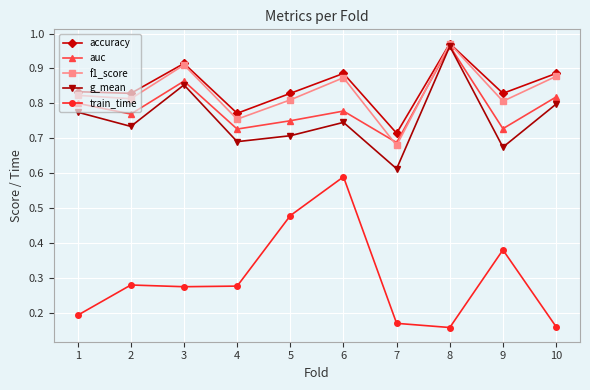

What is the sum of all train_time values?

3.0